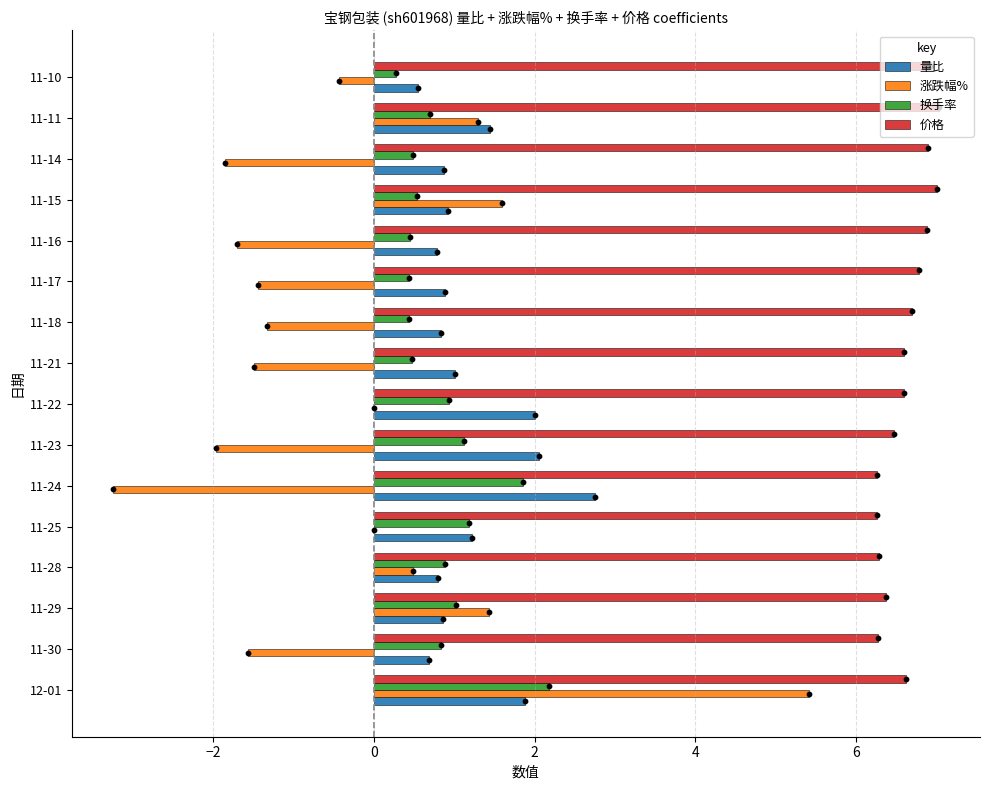

Is the value of 换手率 at 11-16 greater than the value of 涨跌幅% at 11-10?

Yes